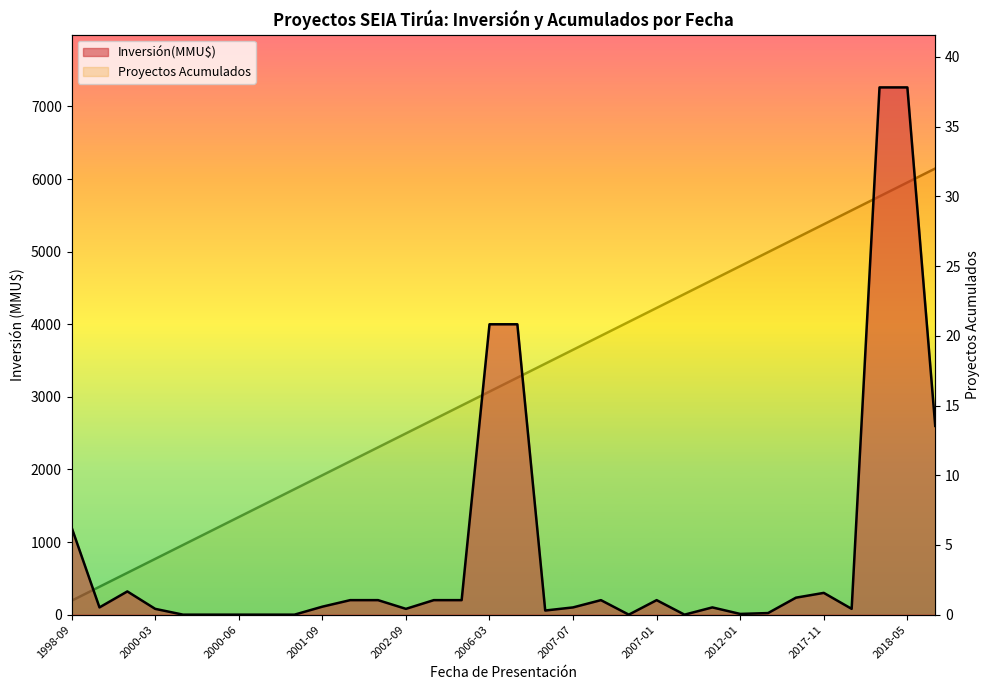

What is the difference between the maximum and second lowest values in the Proyectos Acumulados series?

30